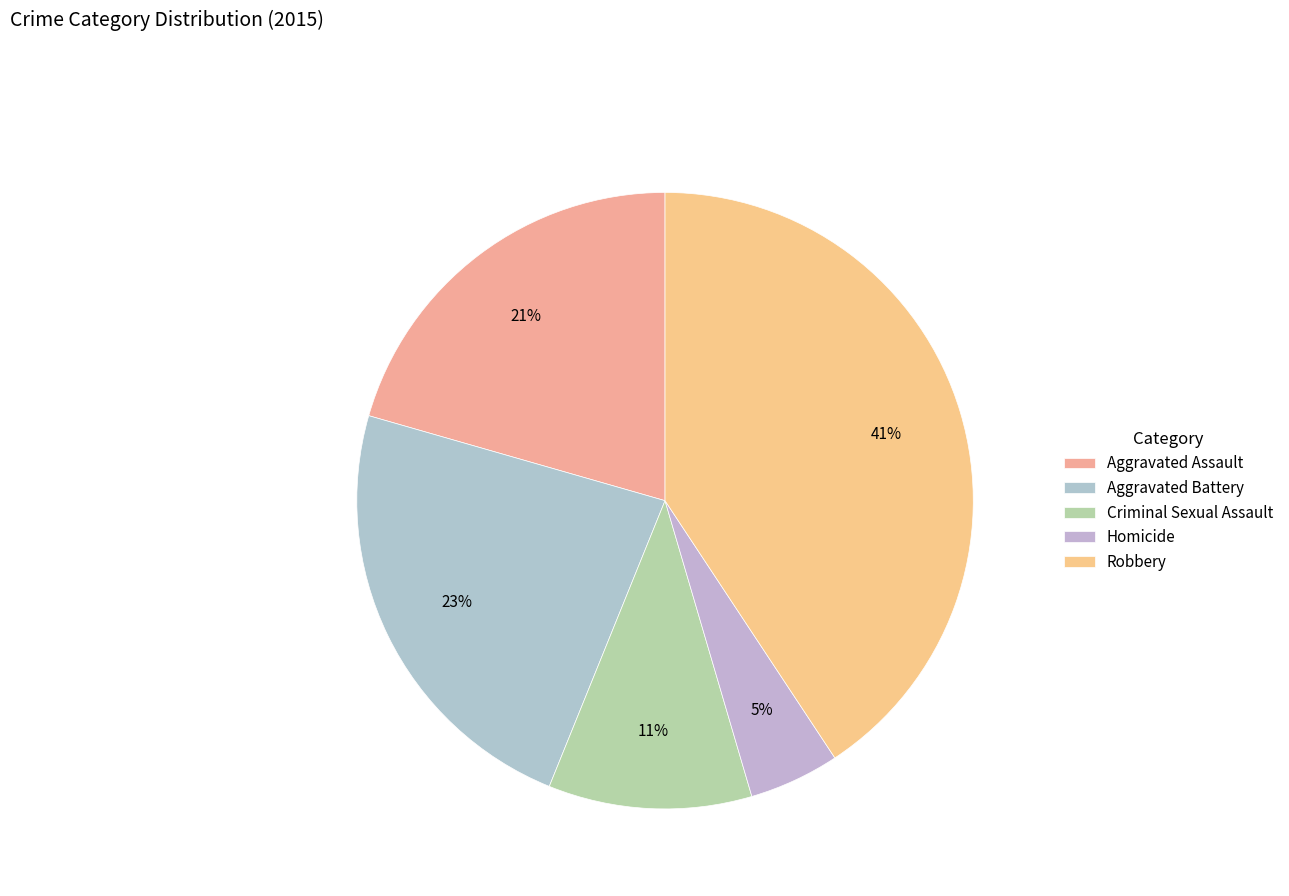

How much of the chart is everything except Robbery?

59.3%